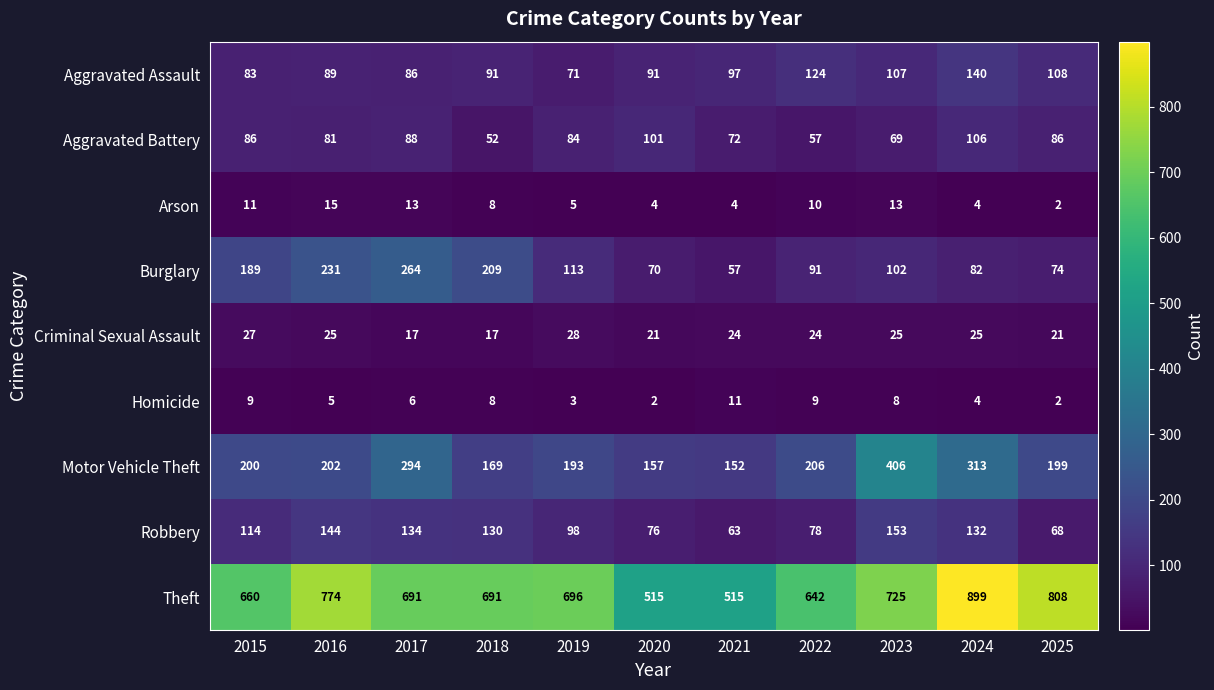

Which series has the largest total across all categories?

Theft